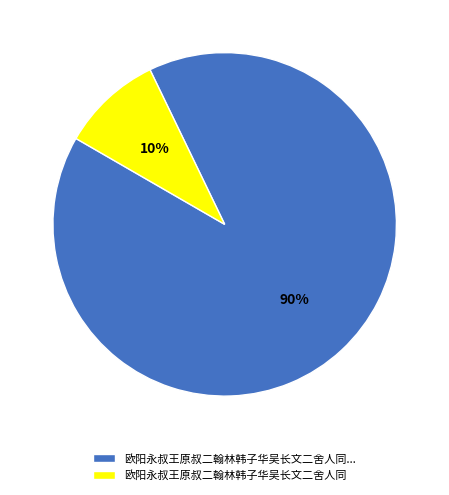

To the nearest percent, what is the combined percentage of 欧阳永叔王原叔二翰林韩子华吴长文二舍人同... and 欧阳永叔王原叔二翰林韩子华吴长文二舍人同?

100%